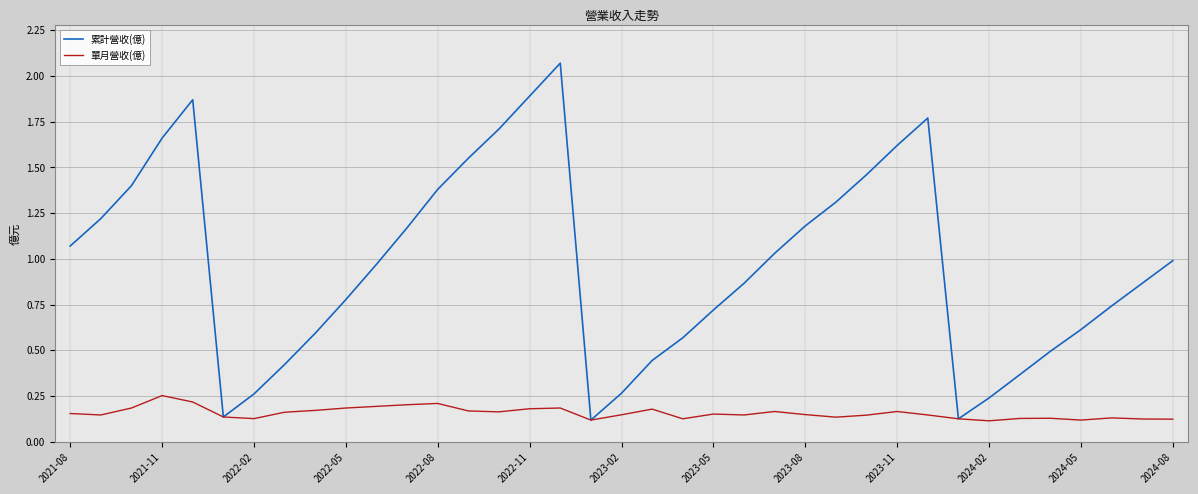

Rank the series by their maximum value, from lowest to highest.

單月營收(億), 累計營收(億)